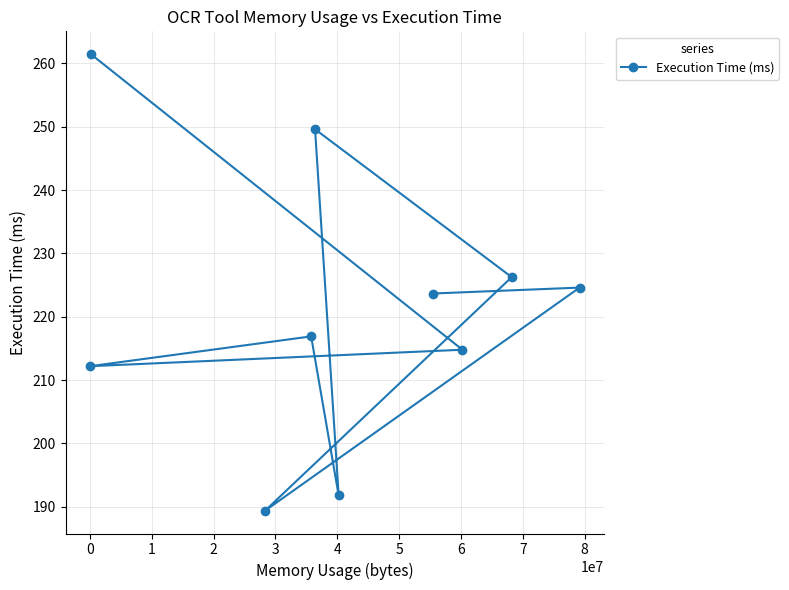

What is the difference between the maximum and second lowest values?

69.7